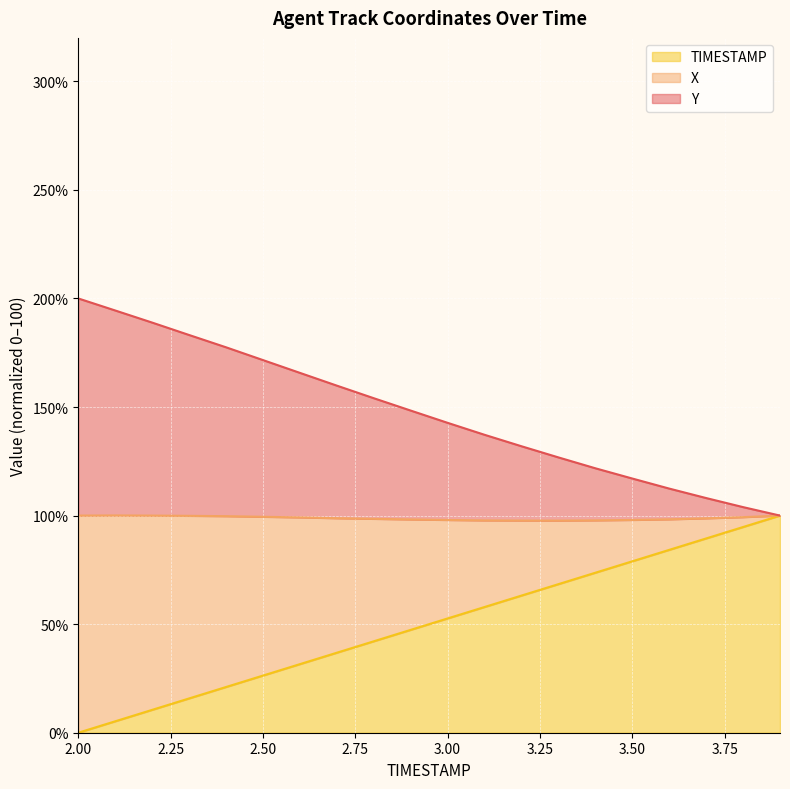

What are all the series names shown in the legend?

TIMESTAMP, X, Y